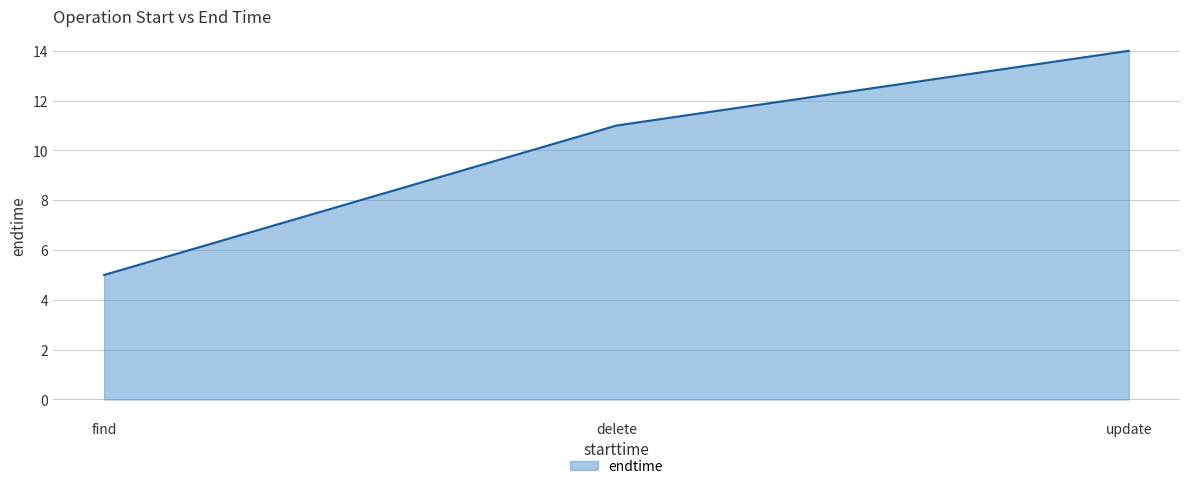

What position from the right is update?

1